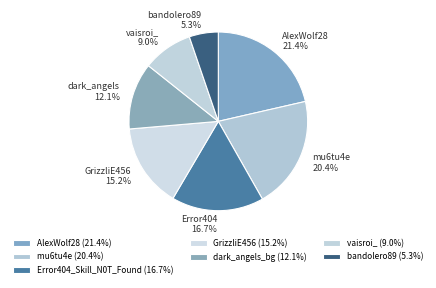

How much of the chart is everything except dark_angels_bg?

87.9%